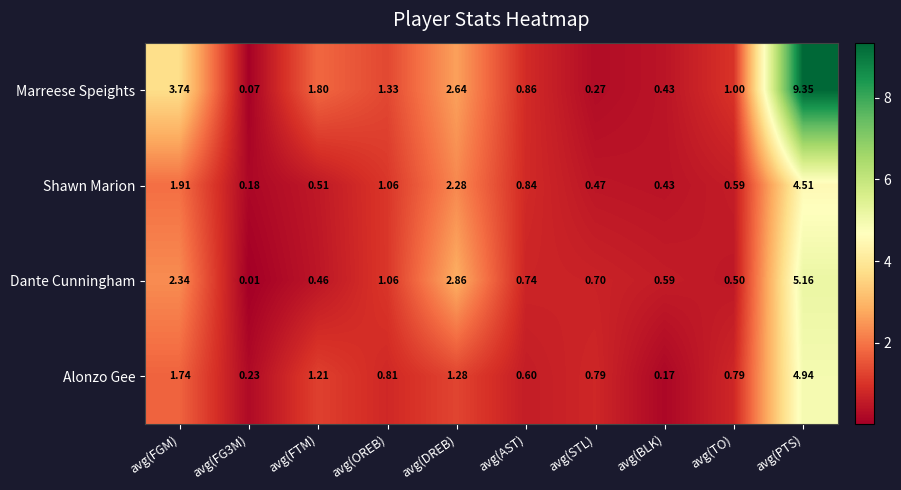

At which category does the chart reach its peak across all series?

avg(PTS)